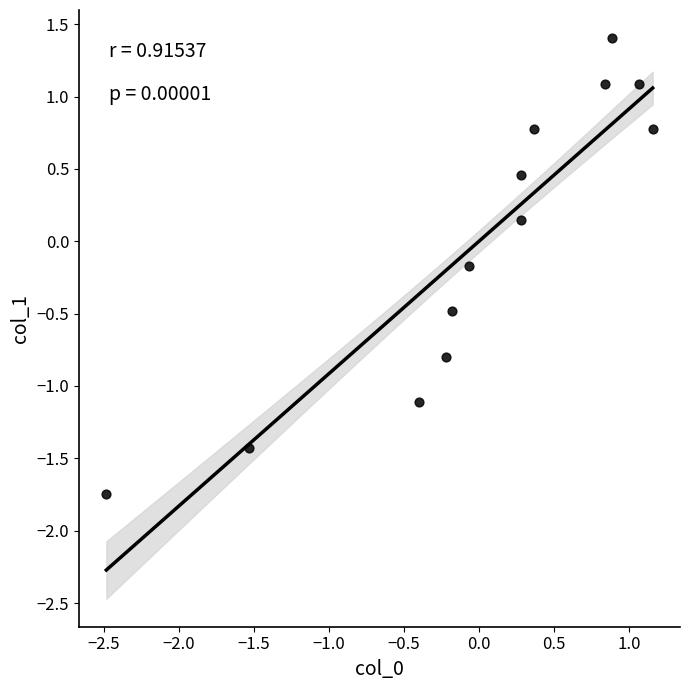

What is the range of X values (max minus min)?

3.6